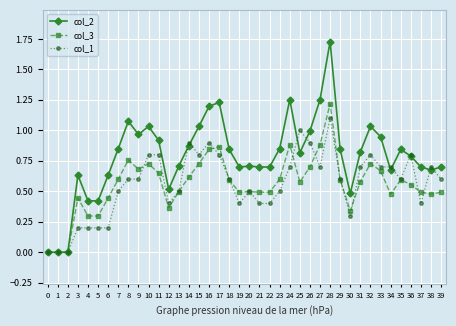

Between 9 and 22, which series saw the biggest shift?

col_2